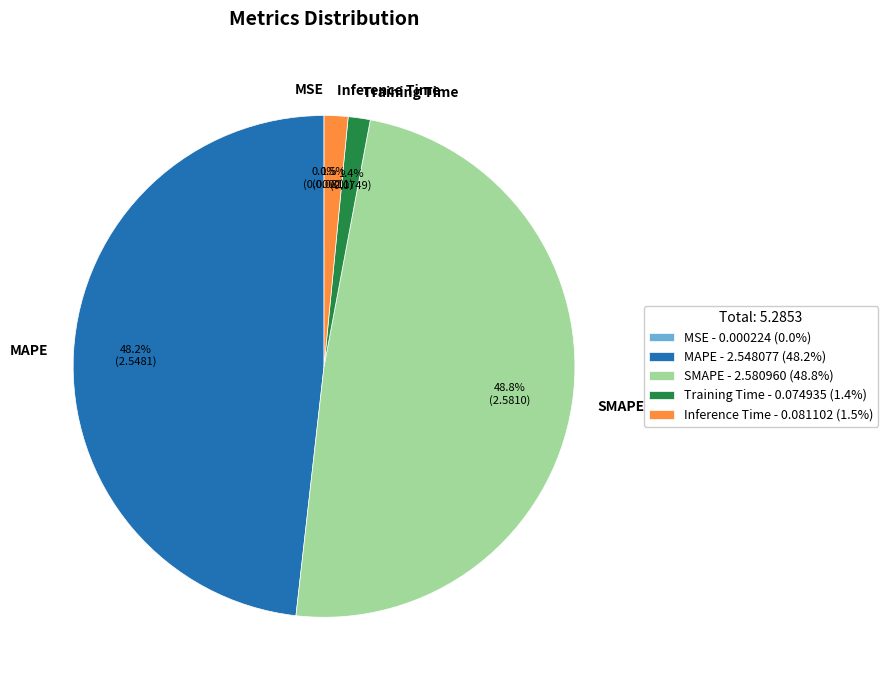

What is the largest slice in the pie chart?

SMAPE